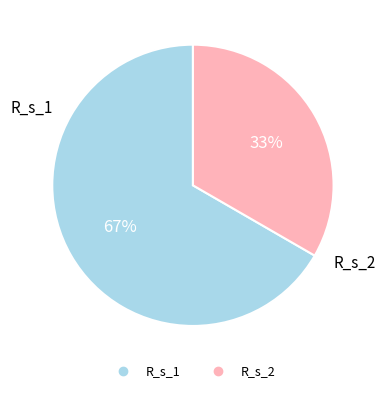

Is there a majority slice in this chart?

Yes